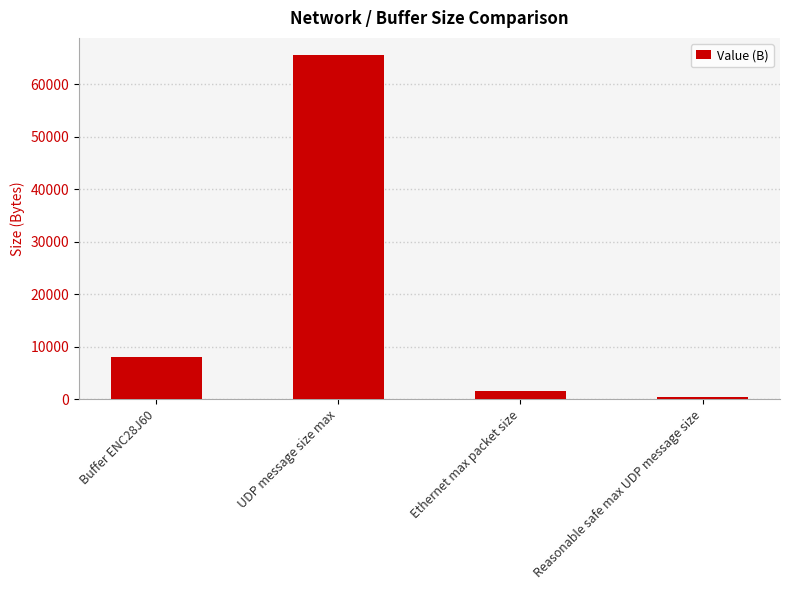

Does the chart contain stacked bars?

No